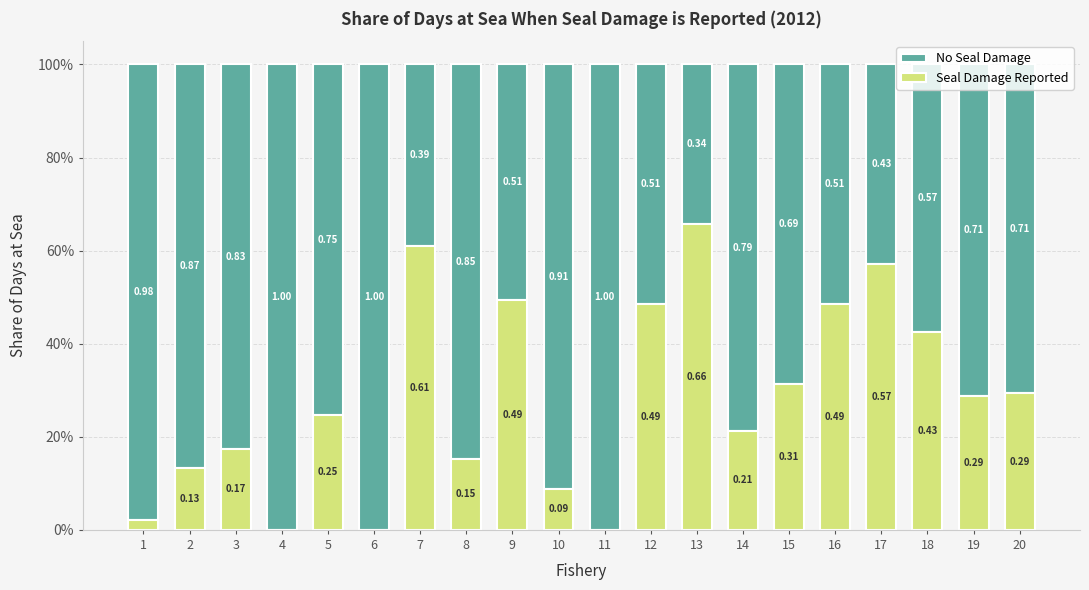

At how many categories does at least one series exceed 0?

20